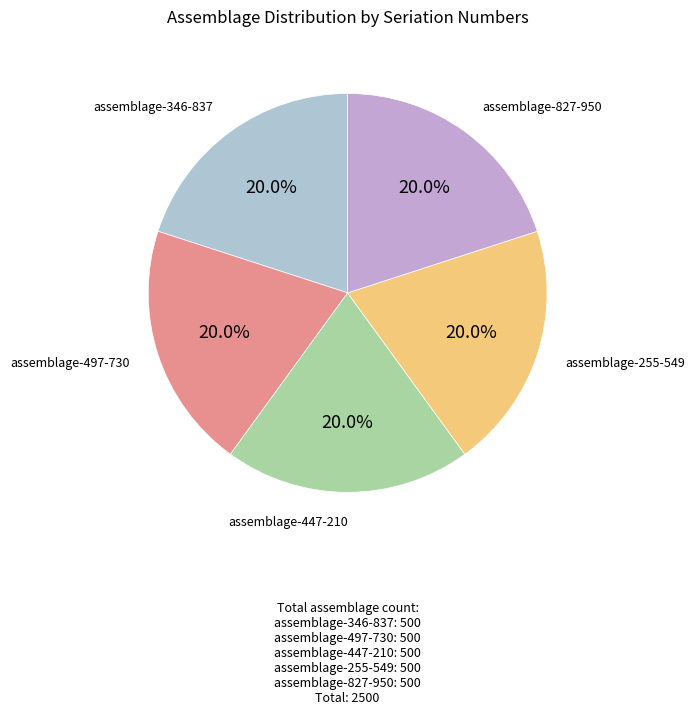

To the nearest percent, what portion does assemblage-827-950 represent?

20%